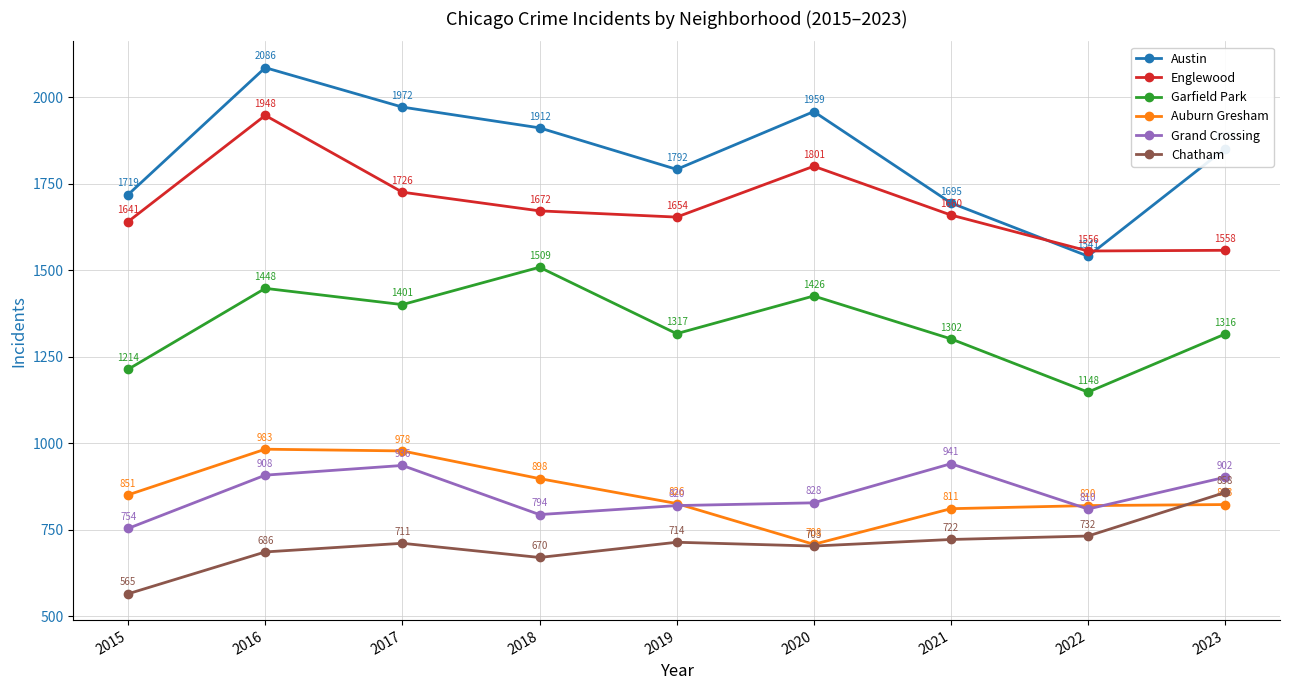

What is the maximum value for Grand Crossing?

941